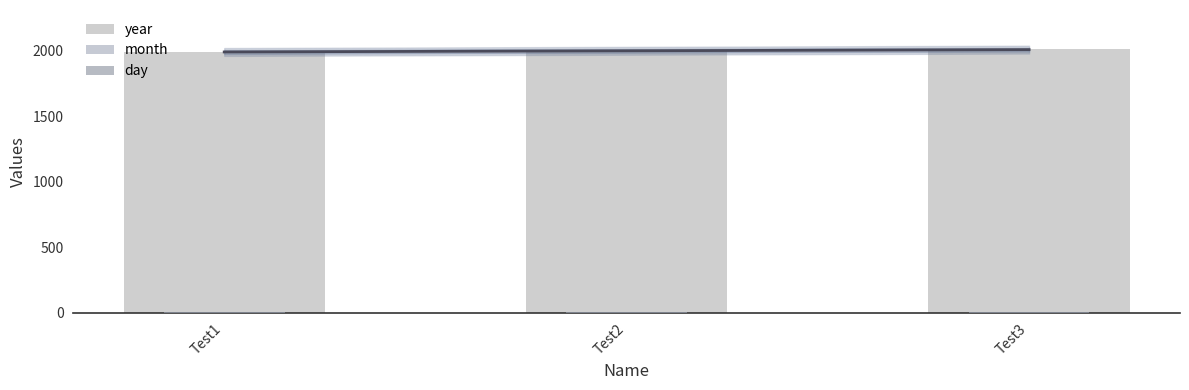

What is the spread (max minus min) of values at Test2?

1999